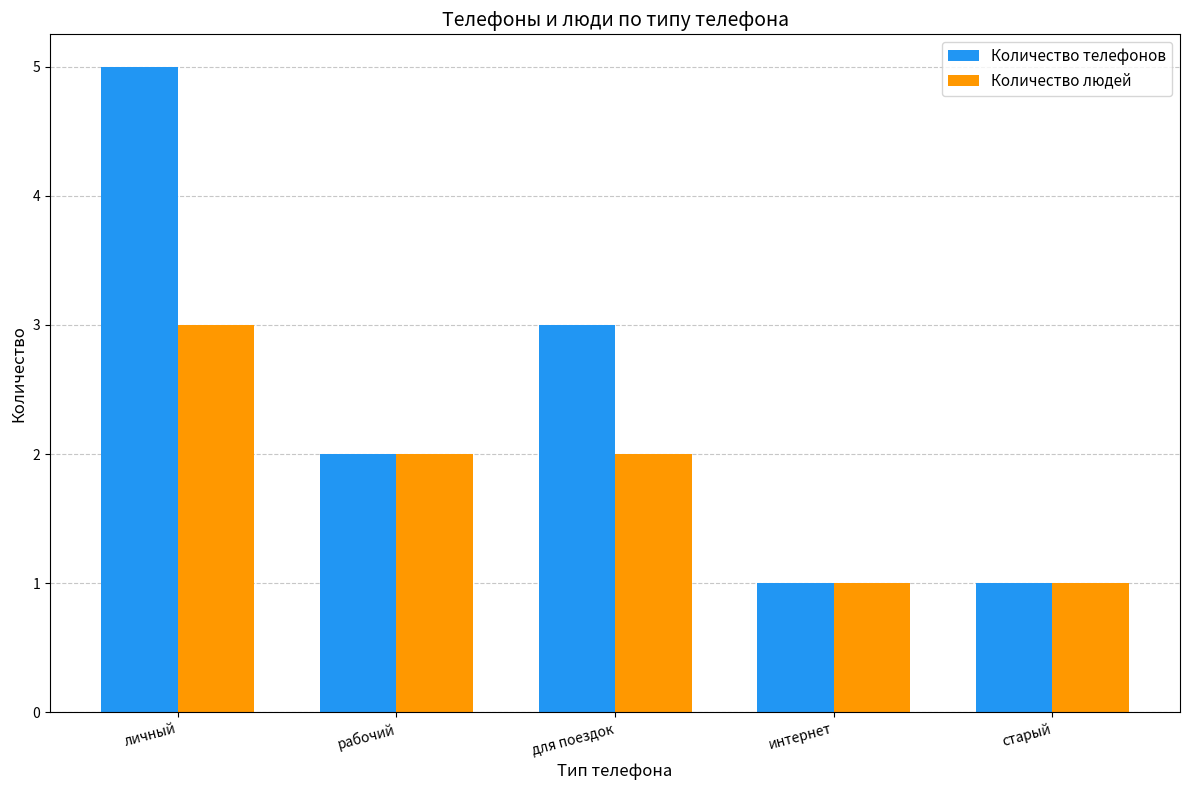

What is the difference between the highest and lowest values at для поездок?

1